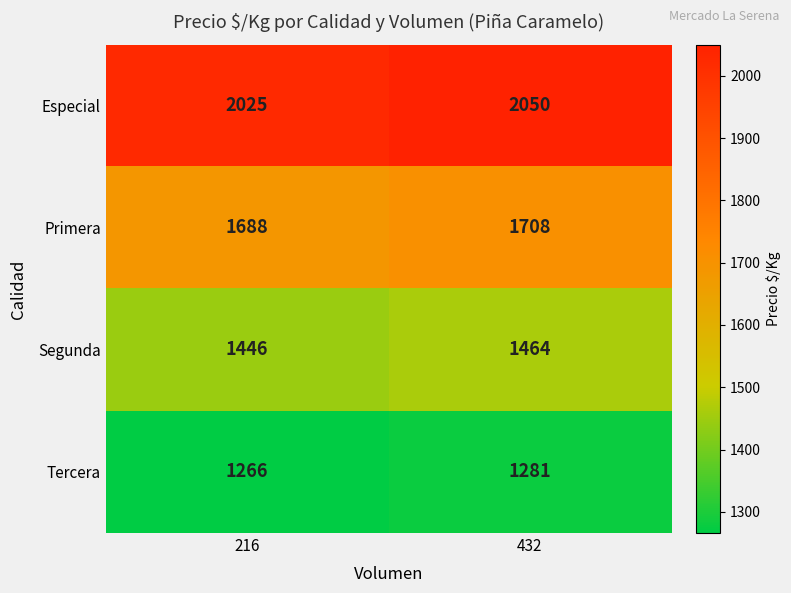

The Tercera series shows 1281 at 432. True or false?

True